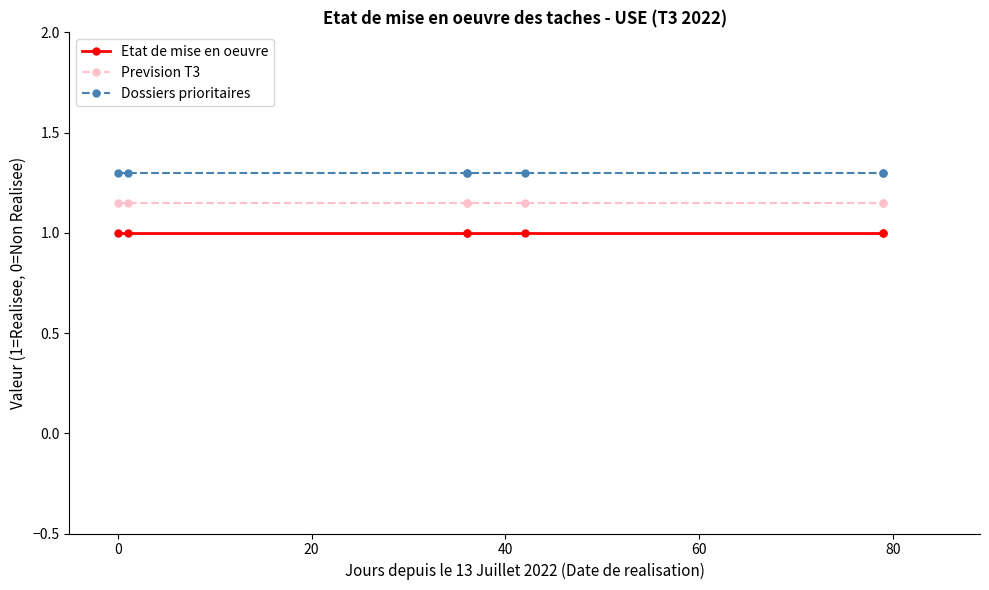

Does the chart have visible grid lines?

No